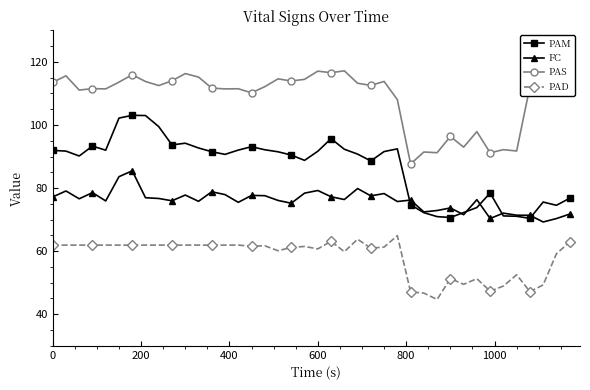

What are all the series names shown in the legend?

PAM, FC, PAS, PAD